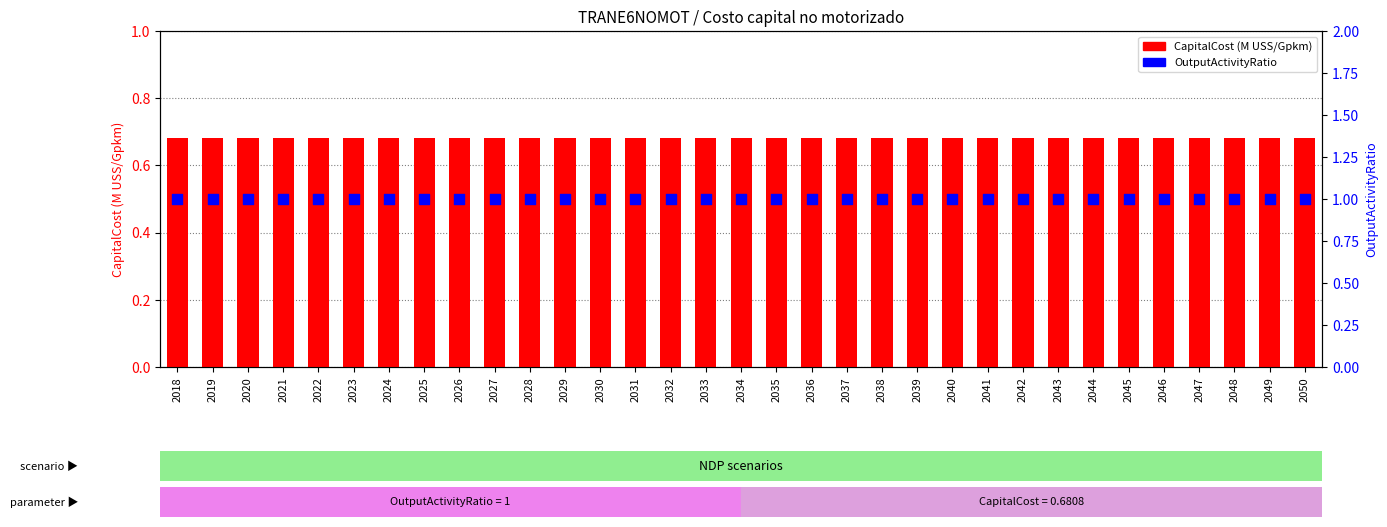

What are all the series names shown in the legend?

CapitalCost, OutputActivityRatio